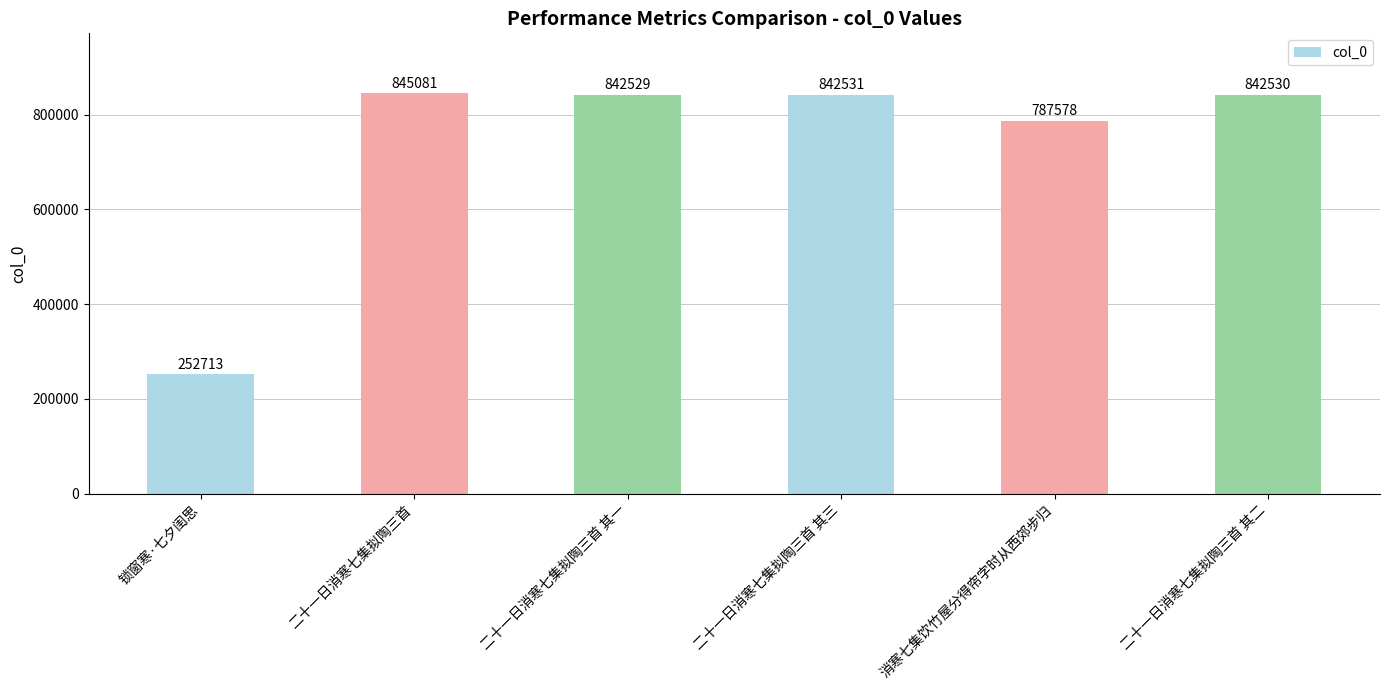

List the labels in order of value, largest first.

二十一日消寒七集拟陶三首, 二十一日消寒七集拟陶三首 其三, 二十一日消寒七集拟陶三首 其二, 二十一日消寒七集拟陶三首 其一, 消寒七集饮竹屋分得帘字时从西郊步归, 锁窗寒·七夕闺思